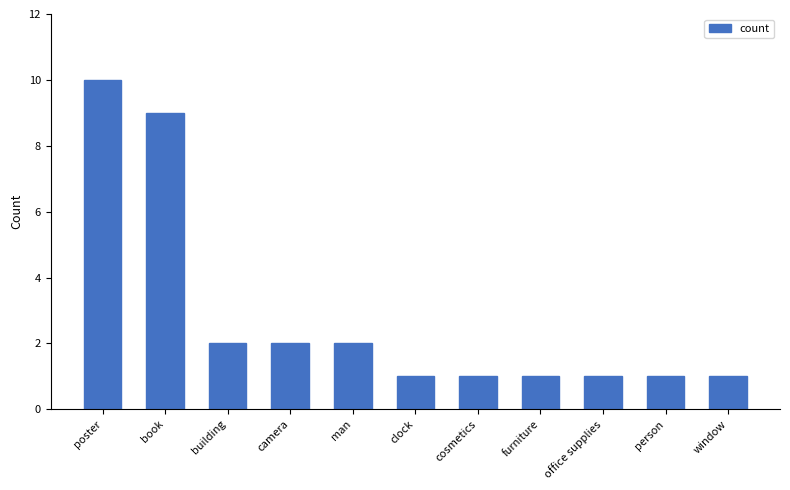

What is the smallest value displayed?

1